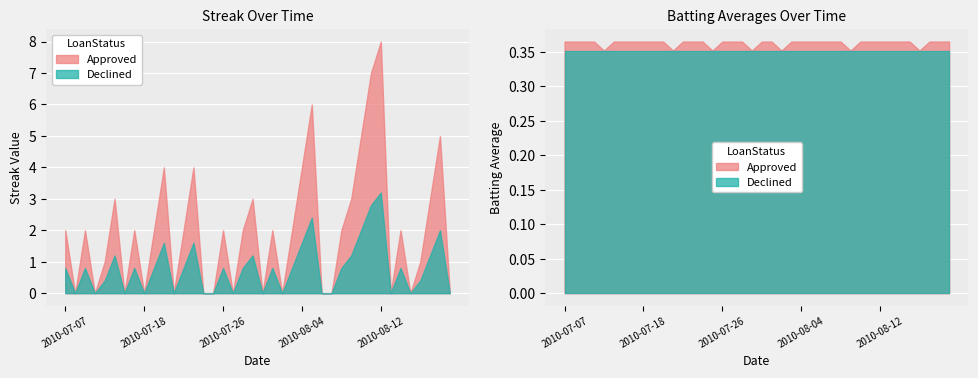

What position from the right is 12?

28